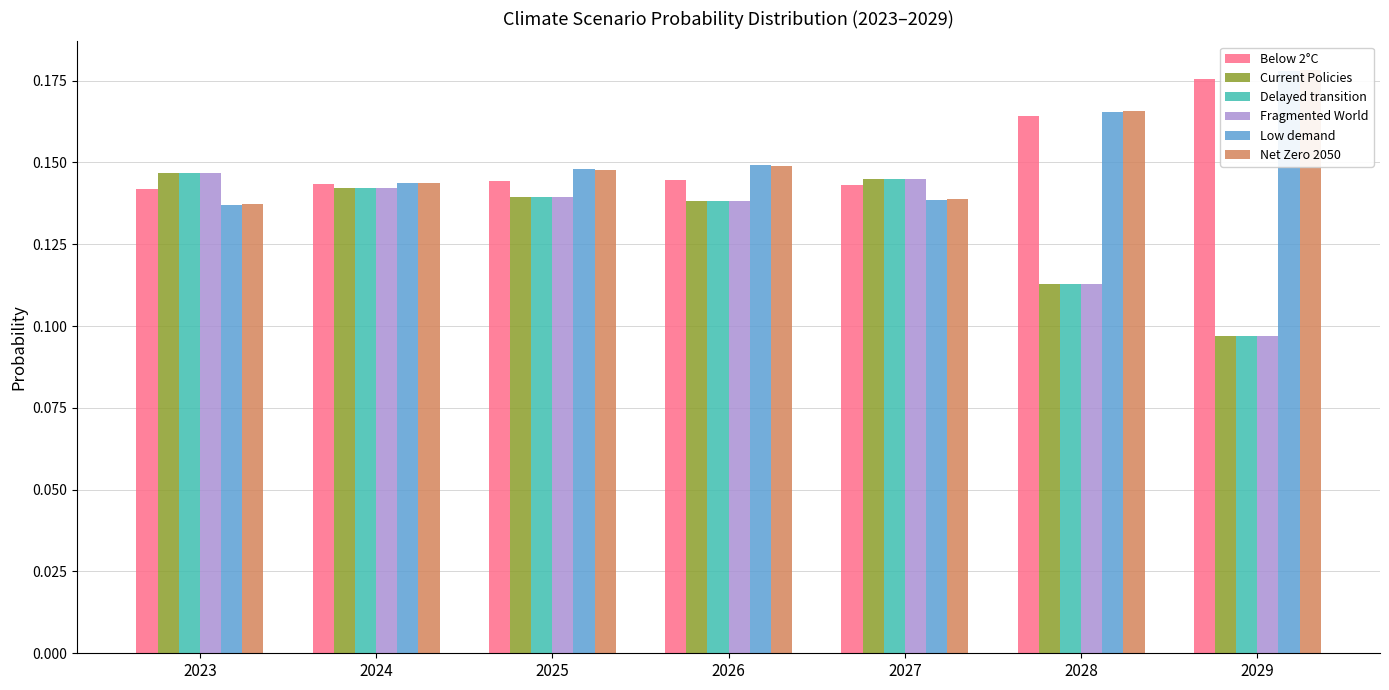

Which category has the highest value in the Fragmented World series?

2023